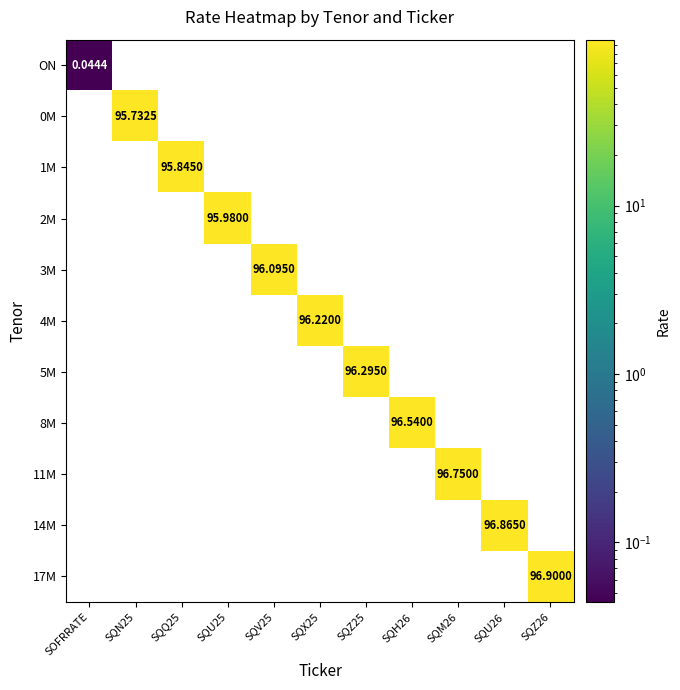

Rank the series by their maximum value, from lowest to highest.

ON, 0M, 1M, 2M, 3M, 4M, 5M, 8M, 11M, 14M, 17M